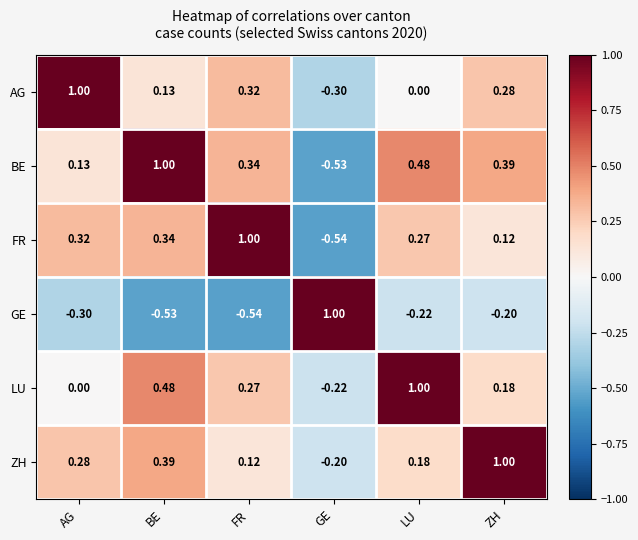

How many data points does each series have?

6